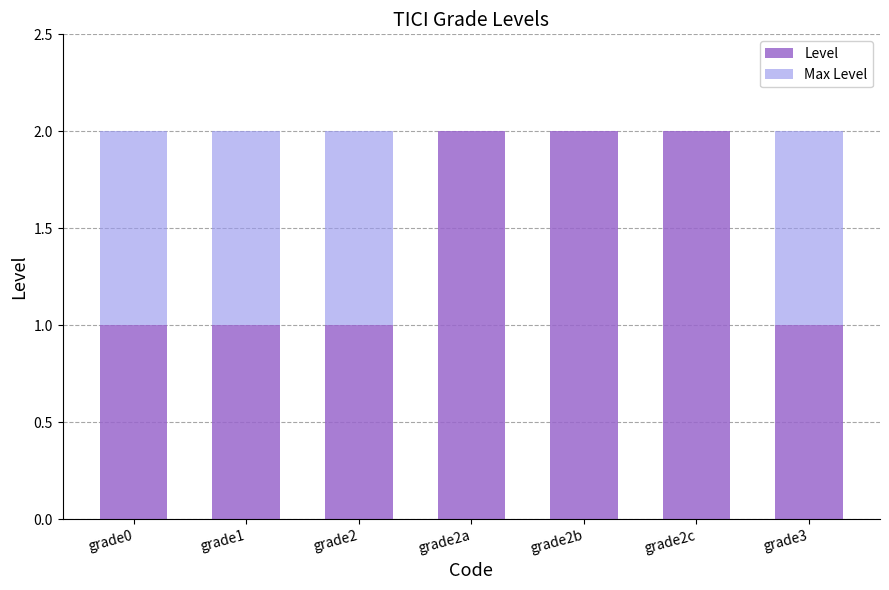

The Level series shows 3 at grade2c. True or false?

False